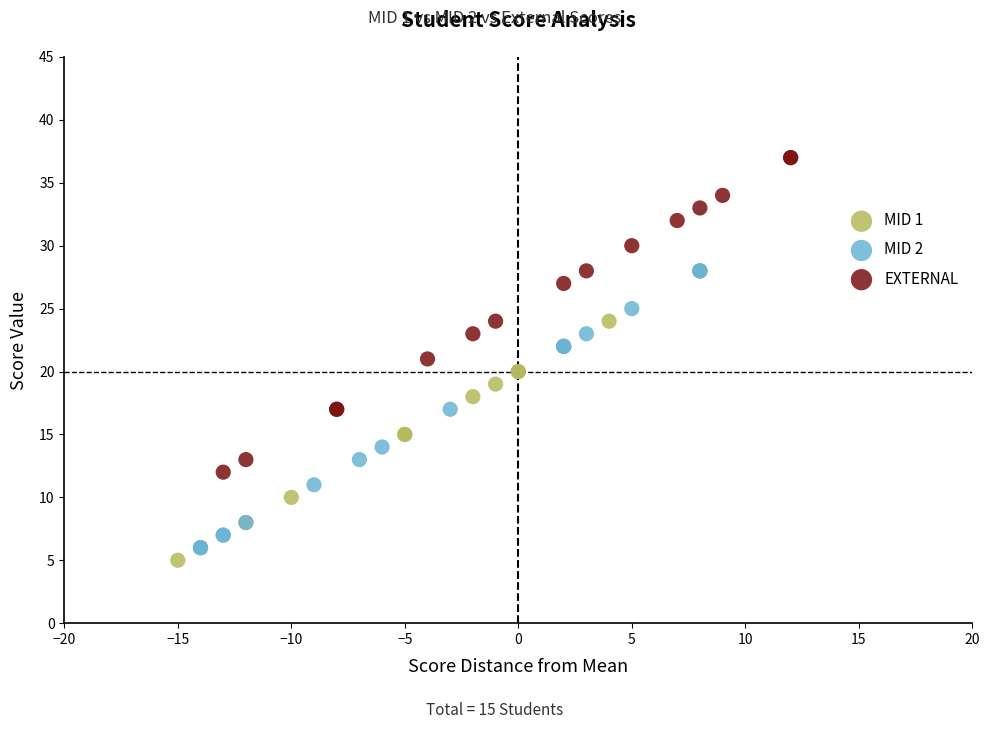

Which series reaches the minimum Y coordinate?

MID 1